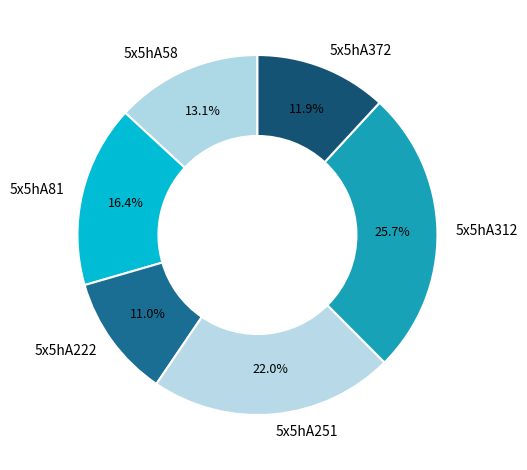

Which category has the biggest portion of the pie?

5x5hA312